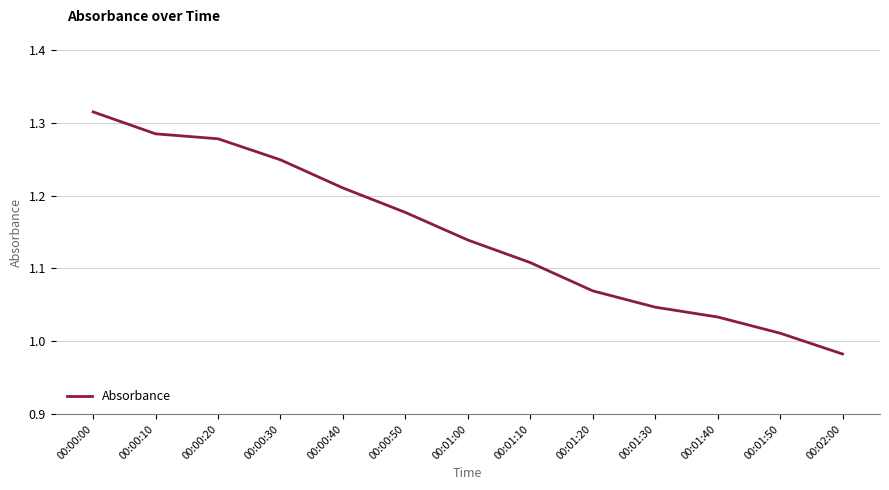

What is the difference between the maximum and minimum values?

0.3